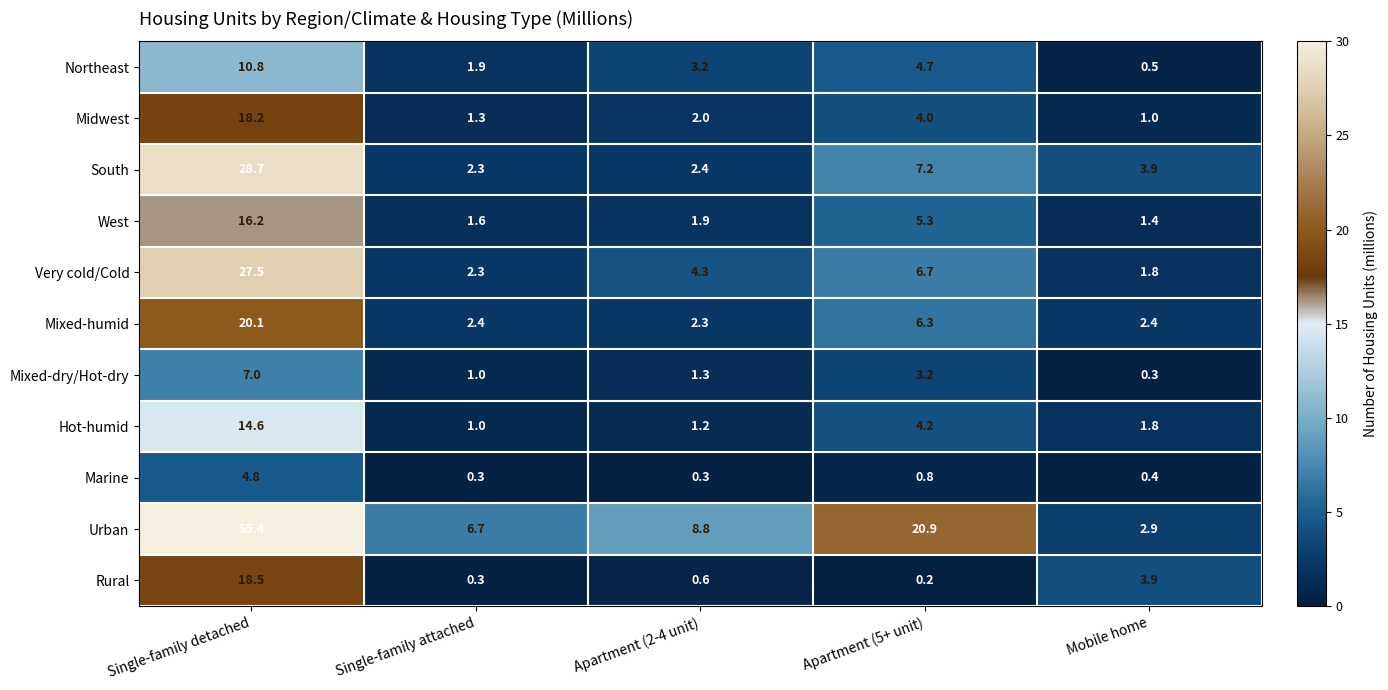

What is the minimum value shown in the chart?

0.2